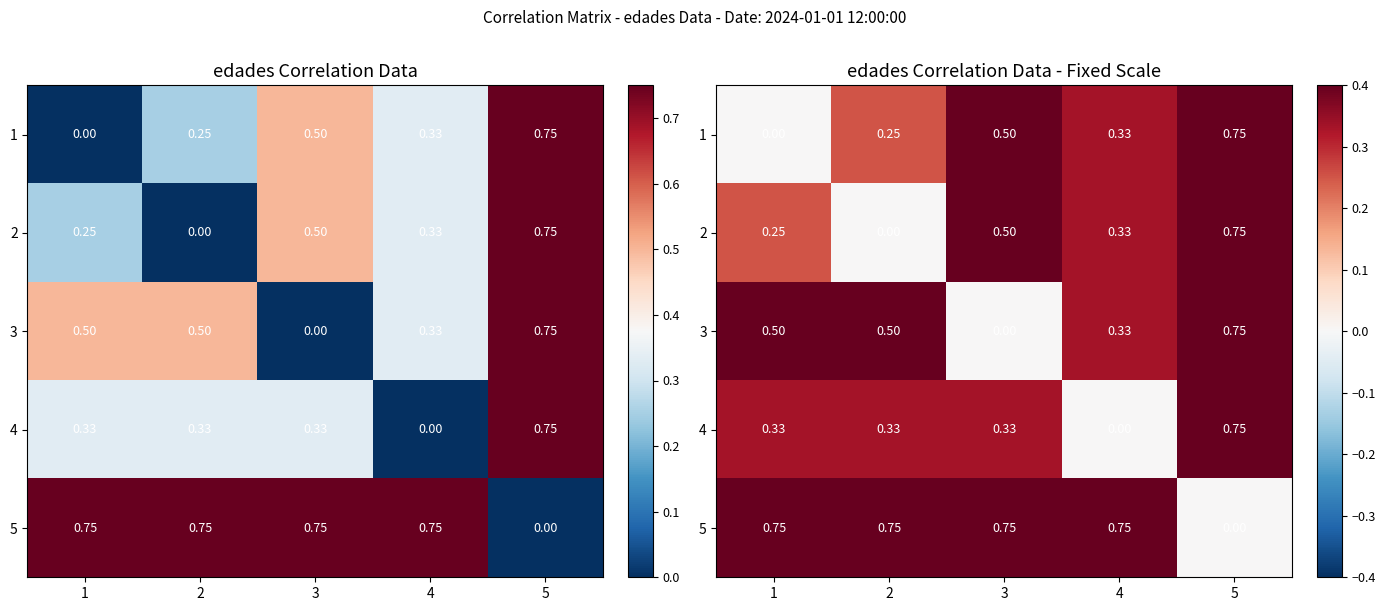

How many series are shown in this chart?

5